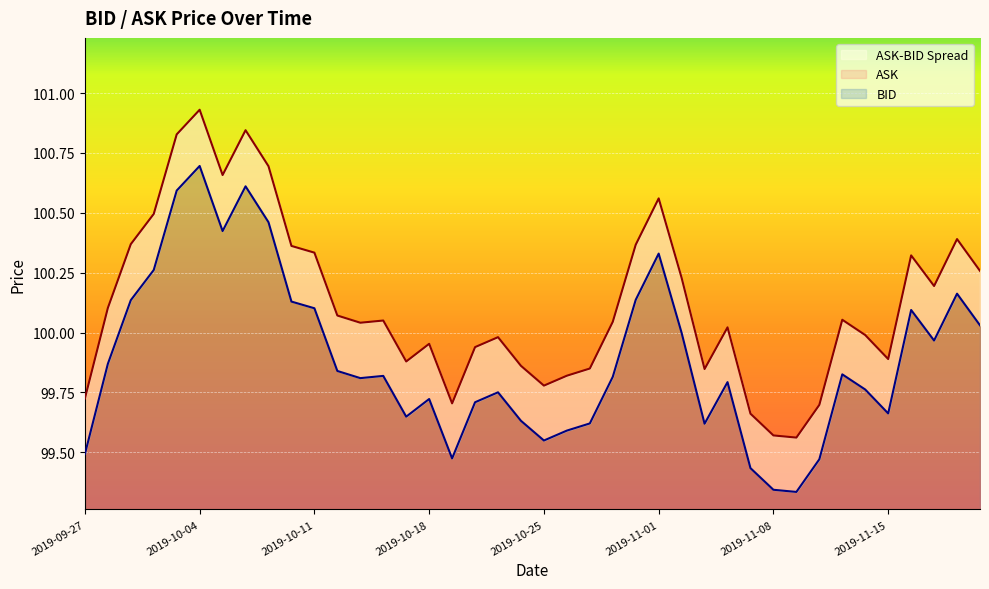

What is the average value of the ASK series?

100.1